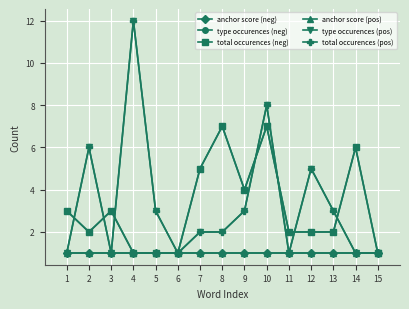

What is the sum of the total occurences (neg) values at 3 and 6?

4